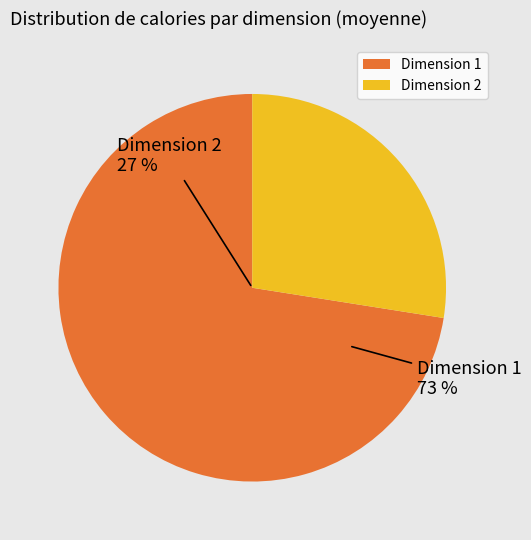

What percentage is the Dimension 1 slice, to the nearest percent?

73%